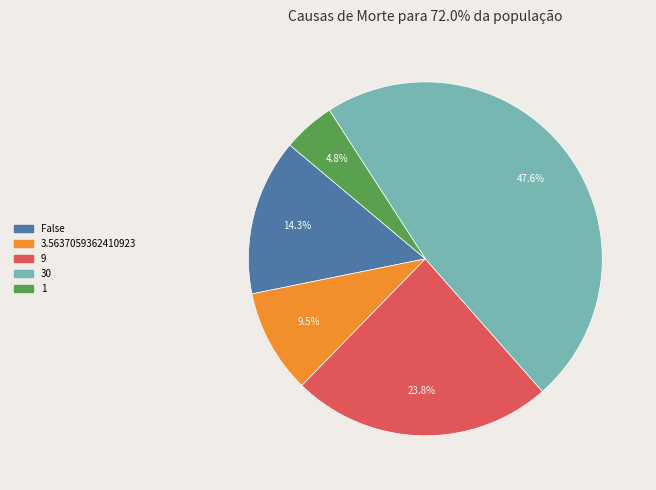

What is the ratio of the value at 9 to the value at False?

1.7